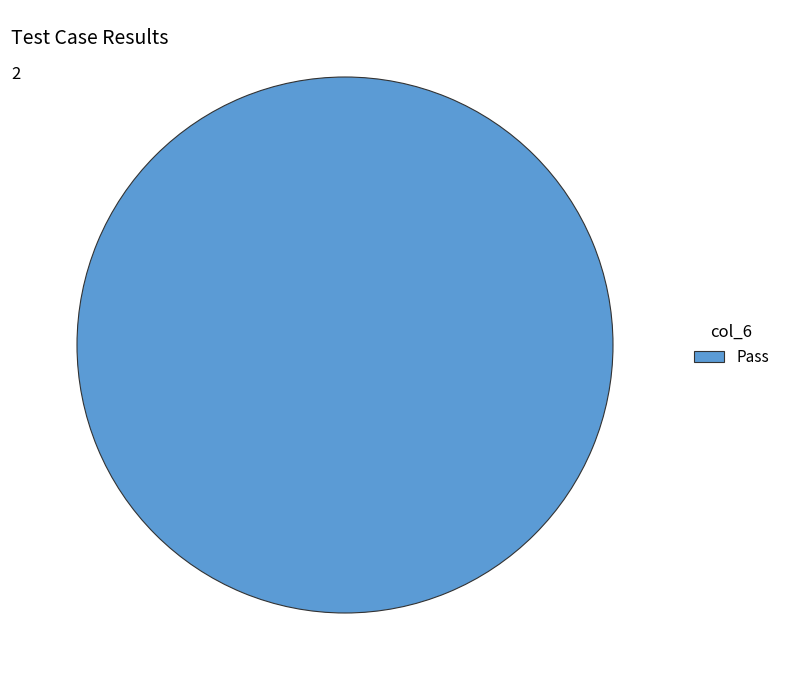

Rank the categories by value from highest to lowest.

Pass